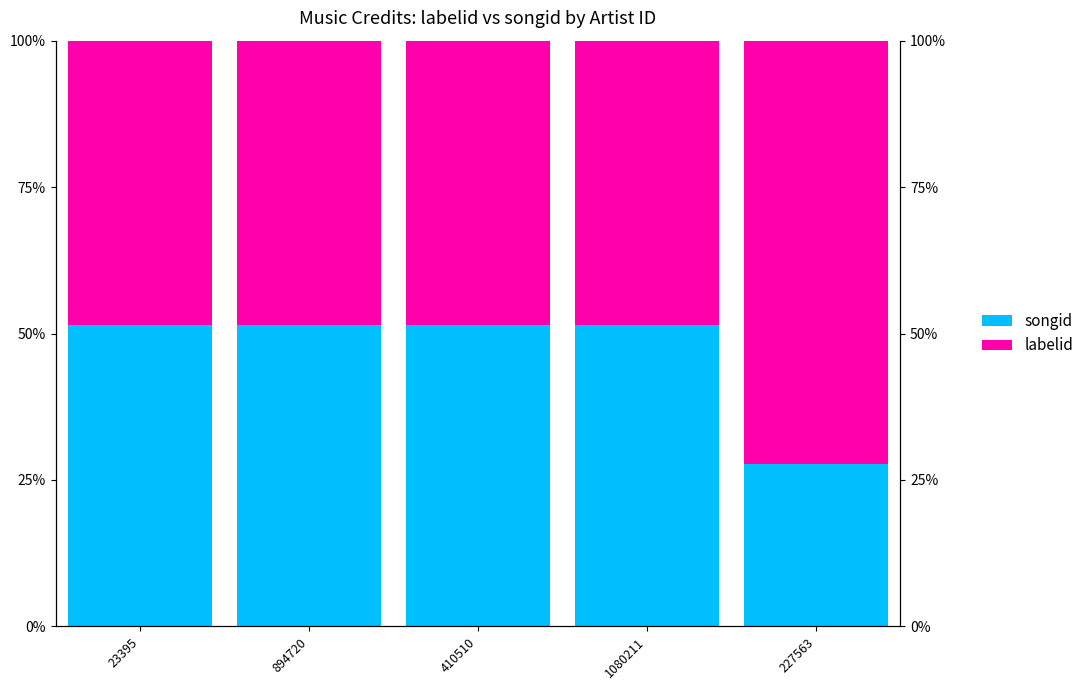

Reading left to right, list all the values displayed in this chart.

songid: 23395=0.5	894720=0.5	410510=0.5	1080211=0.5	227563=0.3
labelid: 23395=0.5	894720=0.5	410510=0.5	1080211=0.5	227563=0.7